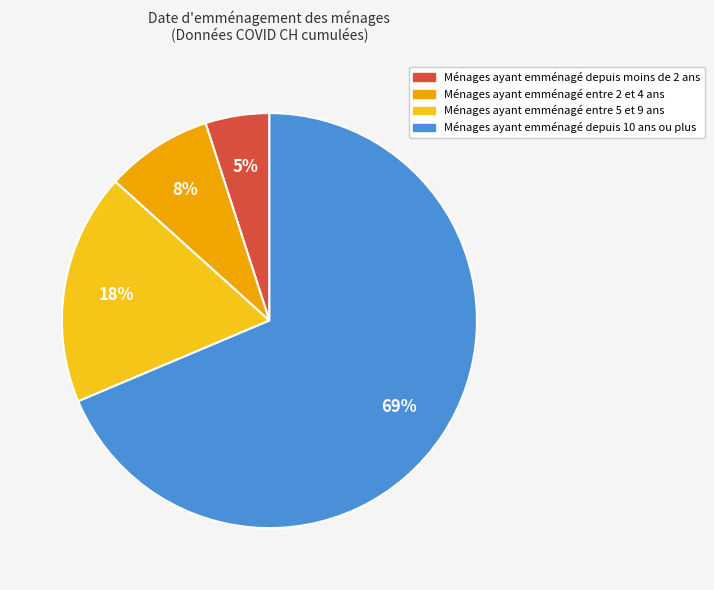

To the nearest percent, what is the average slice percentage?

25%